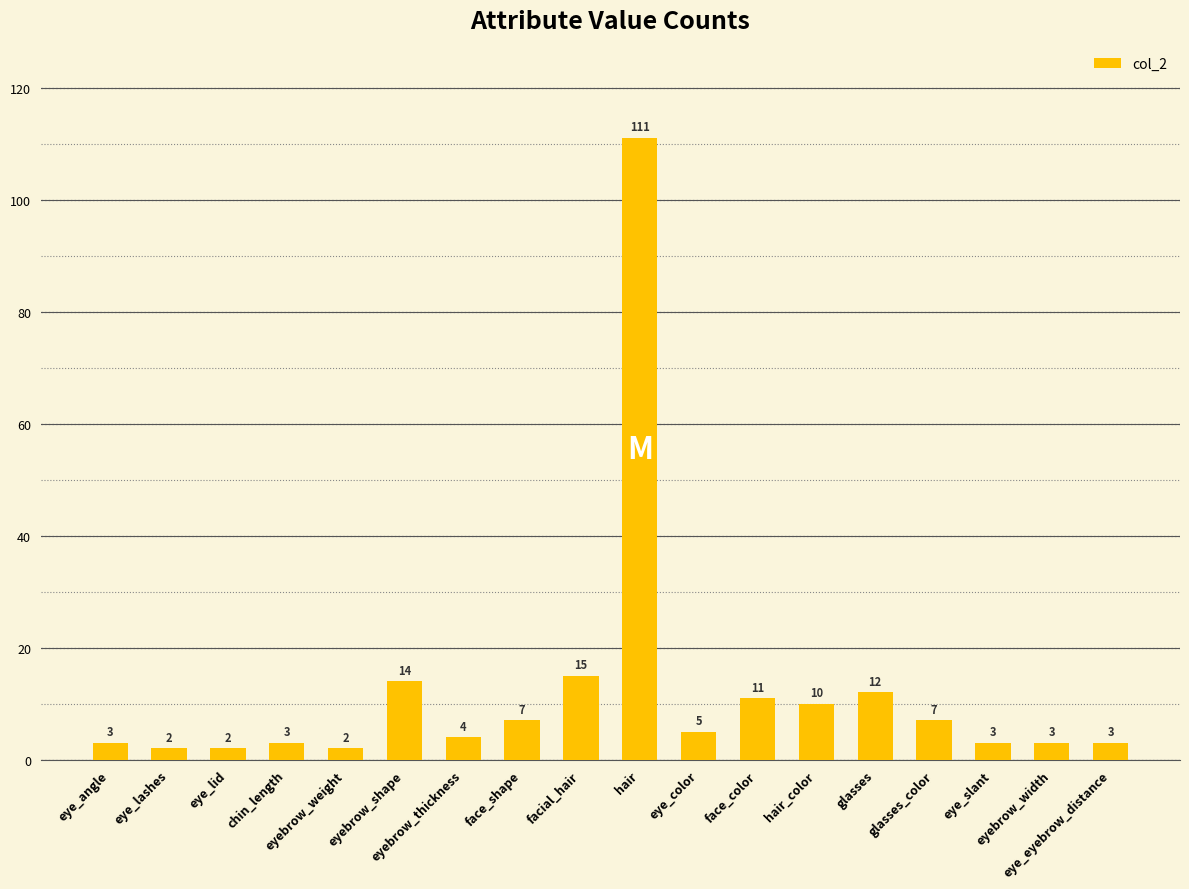

Are the bars grouped side by side (vs. stacked)?

No